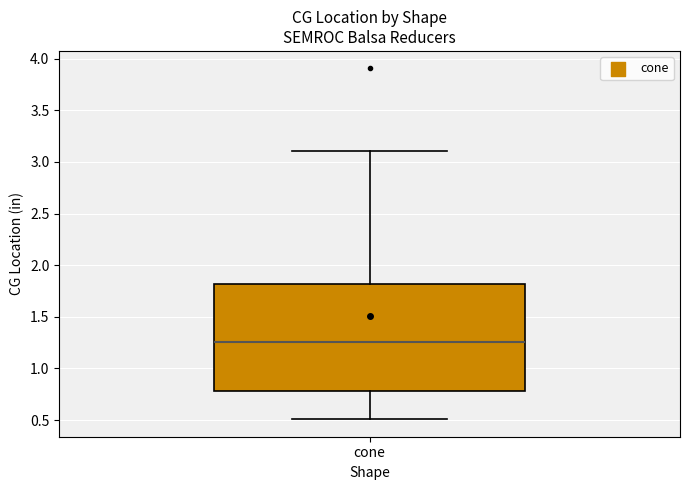

Read this box plot against the y-axis: the position of the median line, the range covered by the box, and the ends of both whiskers. The values are not printed on the chart, so give them approximately, as read against the axis.

median 1.25, box 0.80 to 1.80, whiskers 0.50 to 3.10